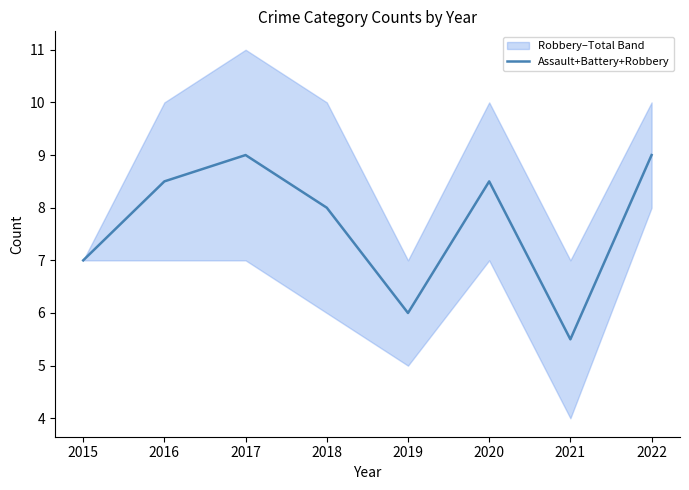

What is the minimum value shown in the chart?

5.5